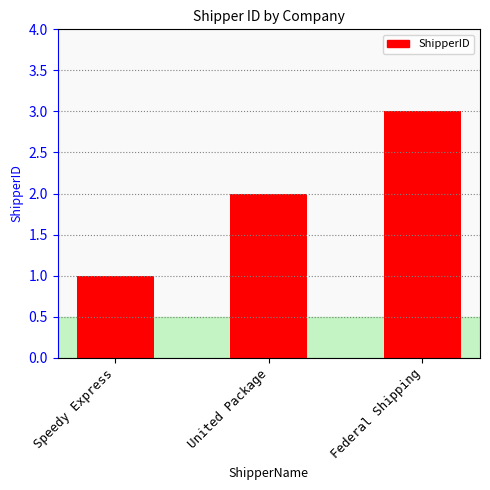

Count the number of categories in the chart.

3